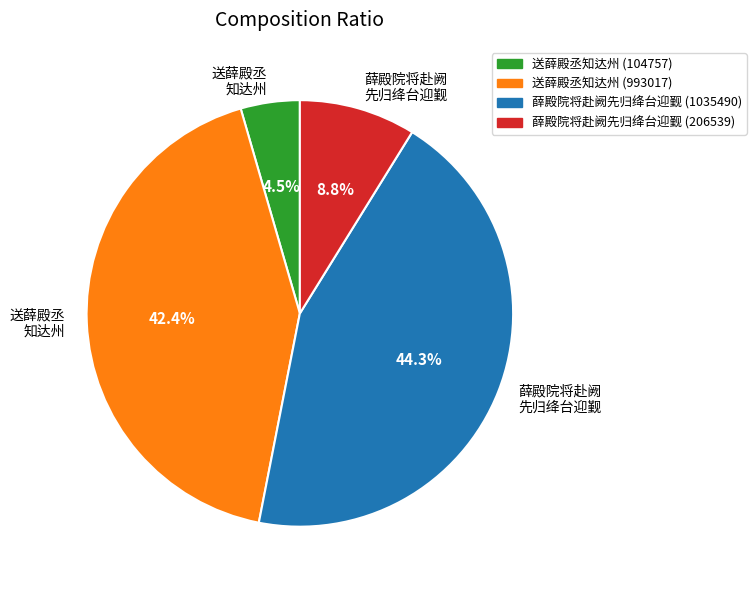

Is there any slice that represents more than half of the pie?

No